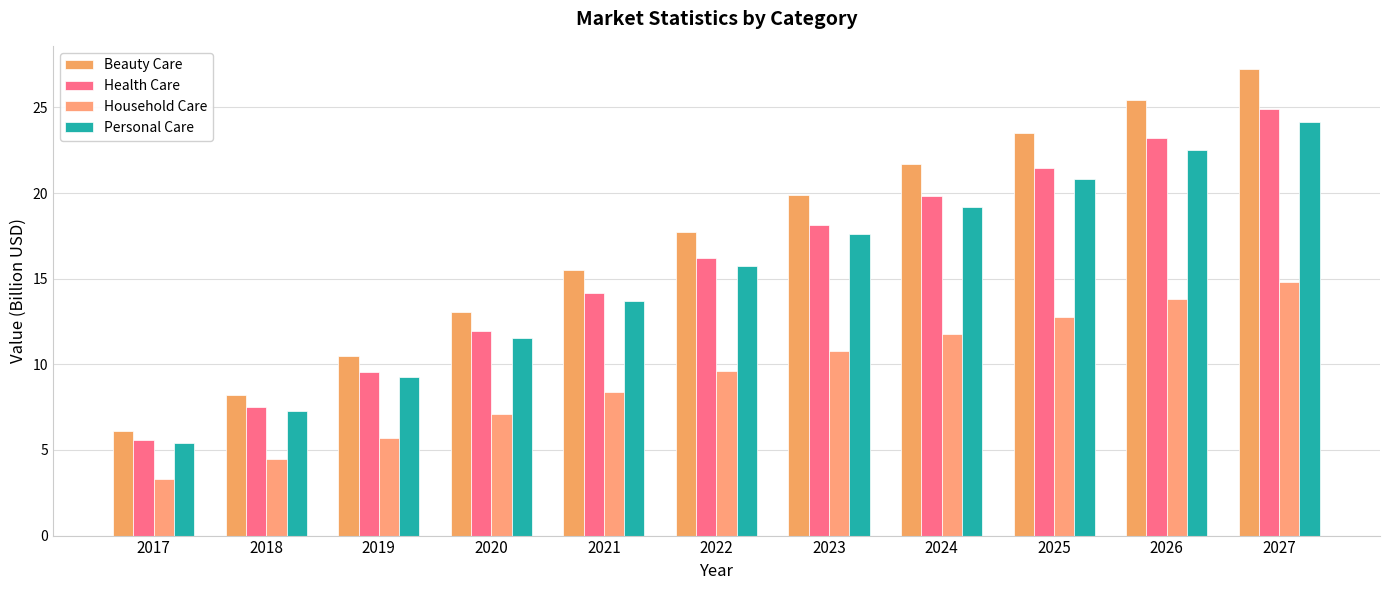

What is the difference between the maximum and minimum values in the Personal Care series?

18.7